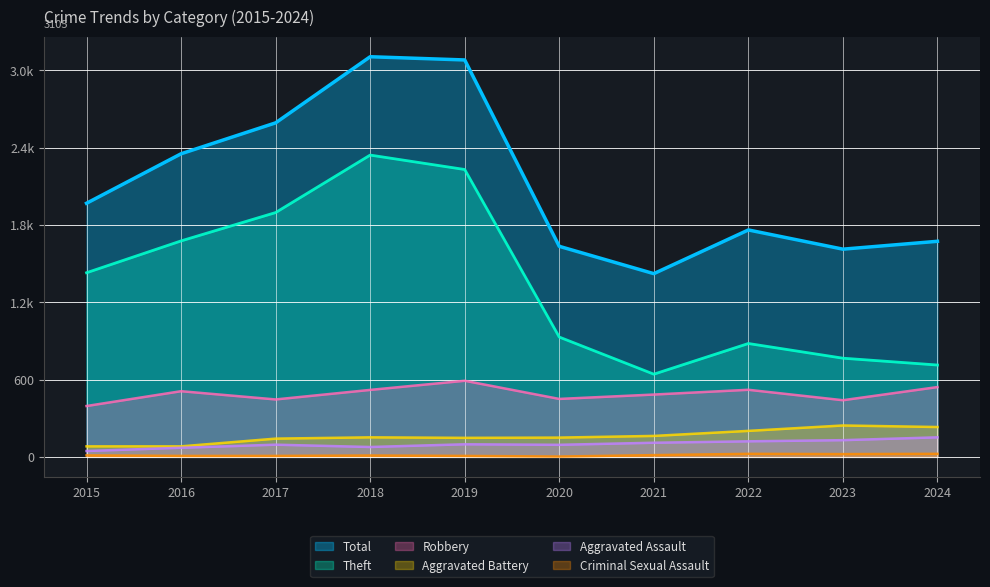

What is the average value of the Criminal Sexual Assault series?

13